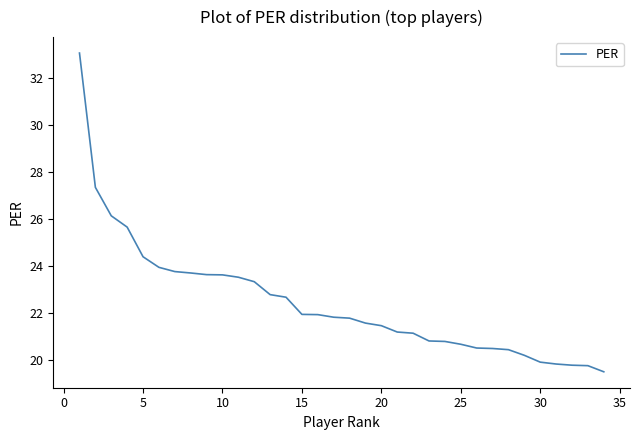

What is the smallest value displayed?

19.5